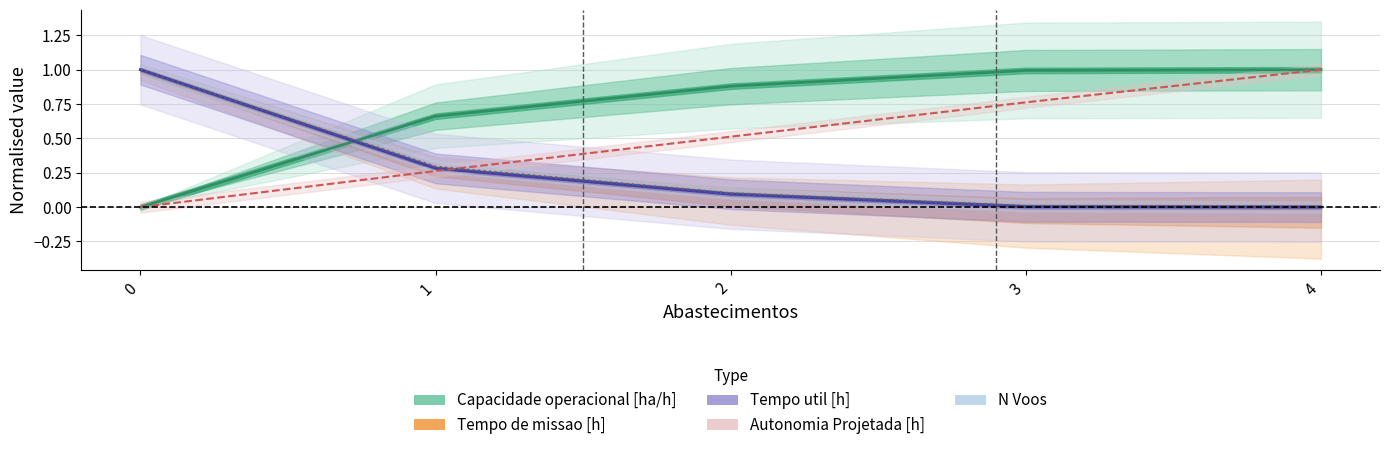

Between 1 and 4, which is larger?

4